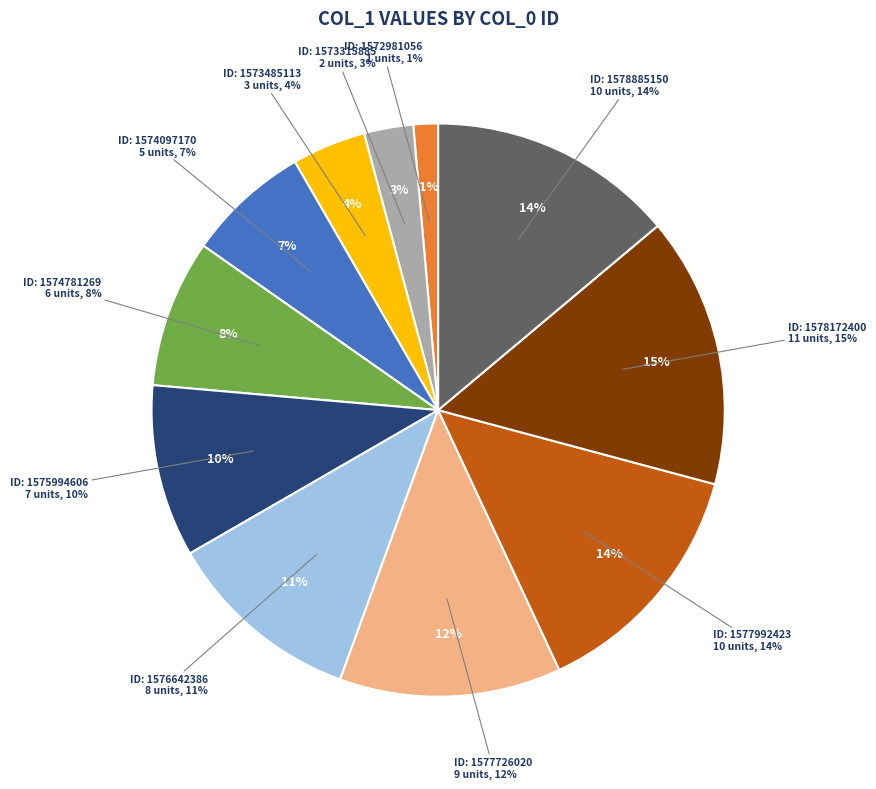

To the nearest percent, what portion does 1577726020 represent?

12%